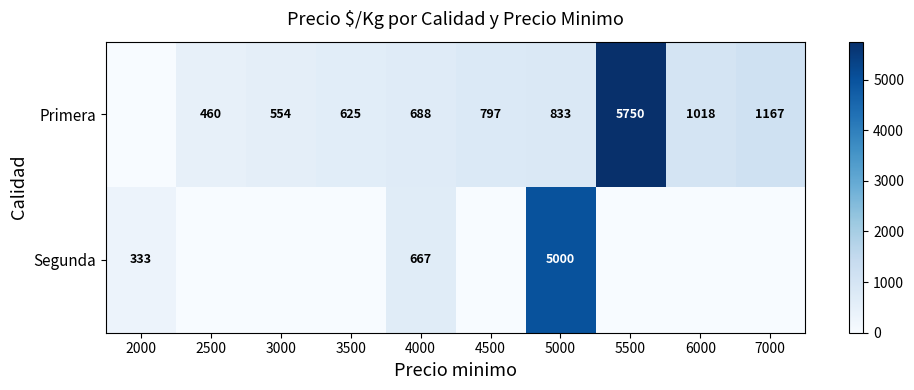

The value of Primera at 4000 is 688. True or false?

True